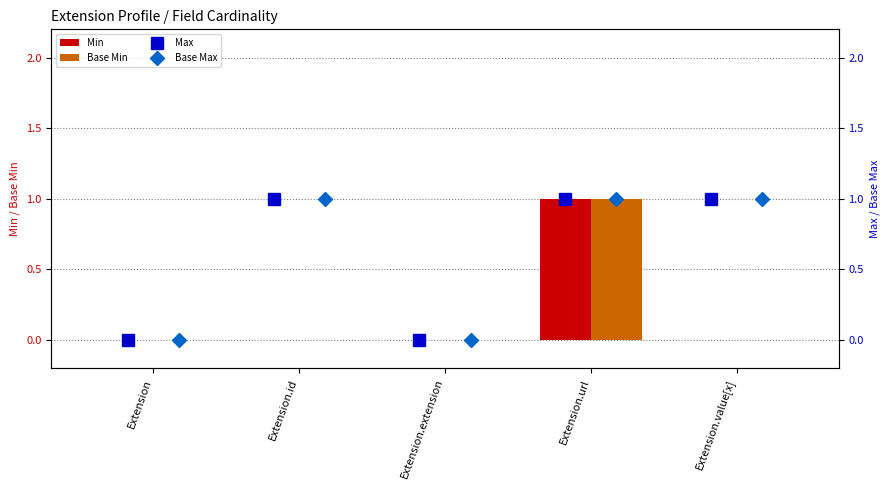

The Base Min series shows 0 at Extension.extension. True or false?

True